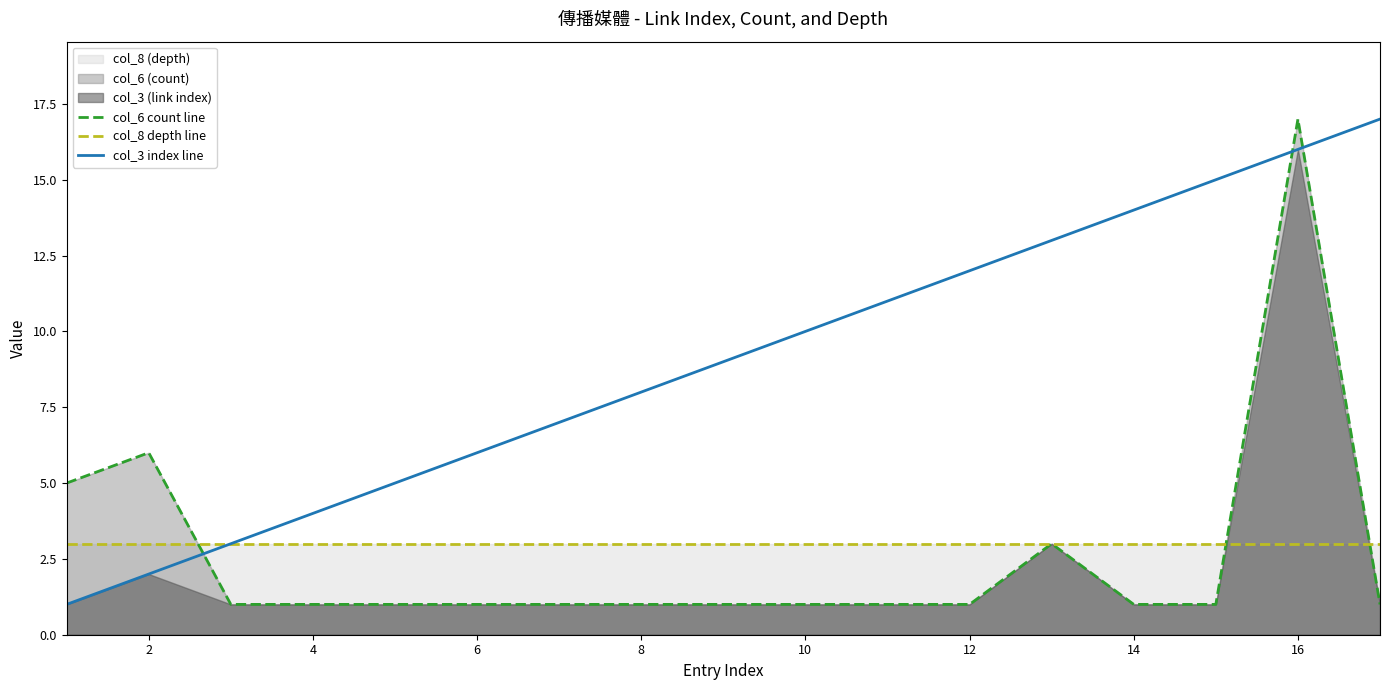

The value of col_6 count line at 16 is 17. True or false?

True